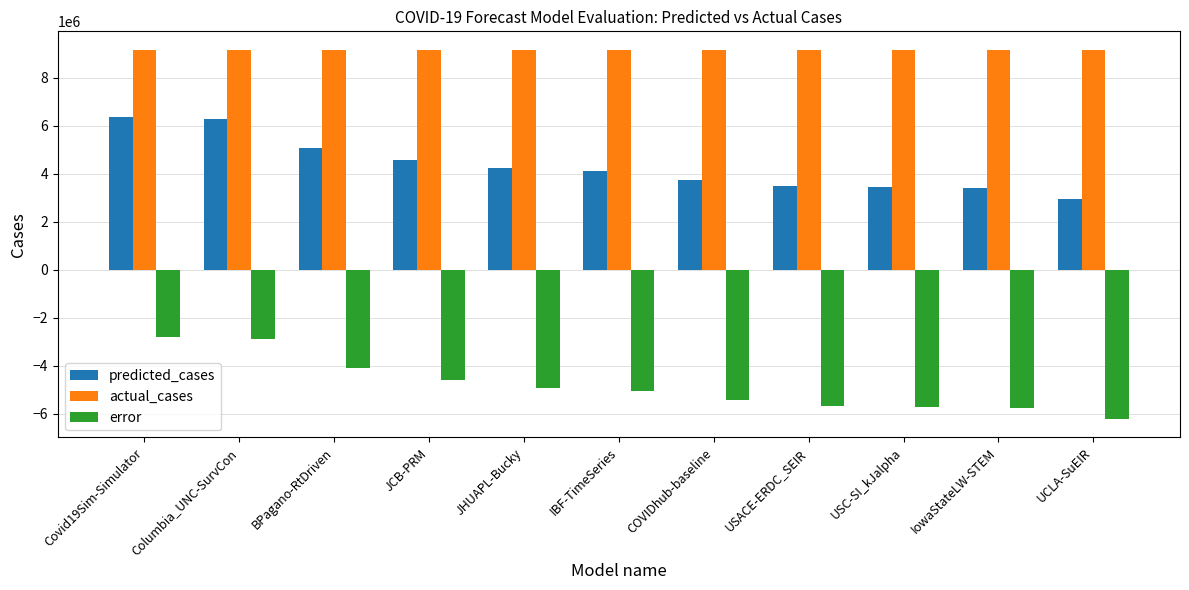

What is the total value across all series at JHUAPL-Bucky?

8444212.6